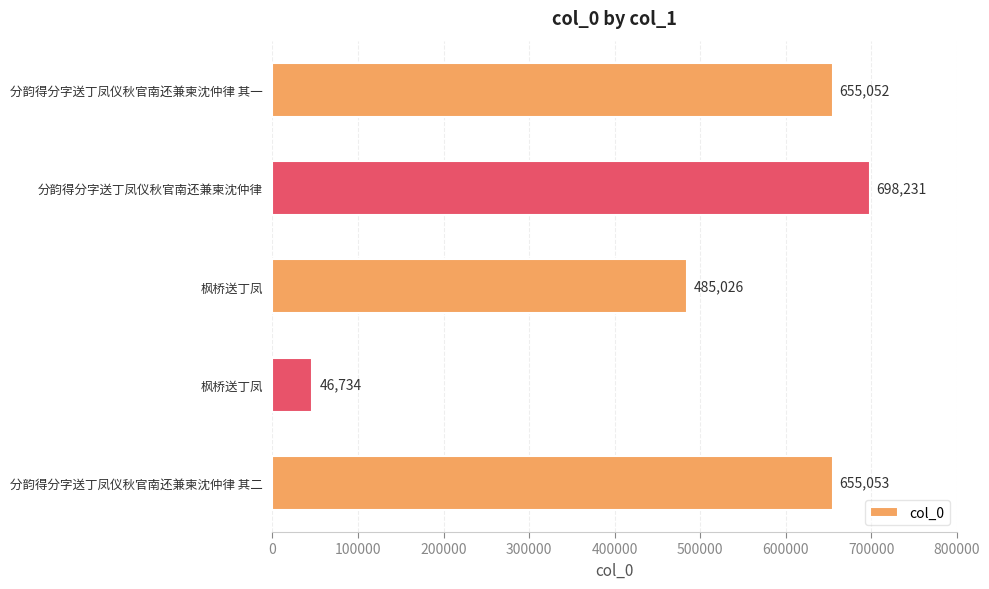

What is the sum of all values?

2540096